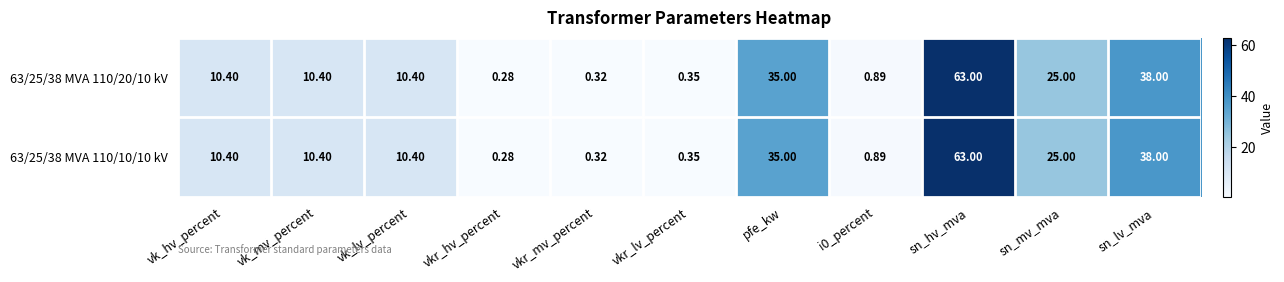

At which label does 63/25/38 MVA 110/10/10 kV reach its minimum?

vkr_hv_percent